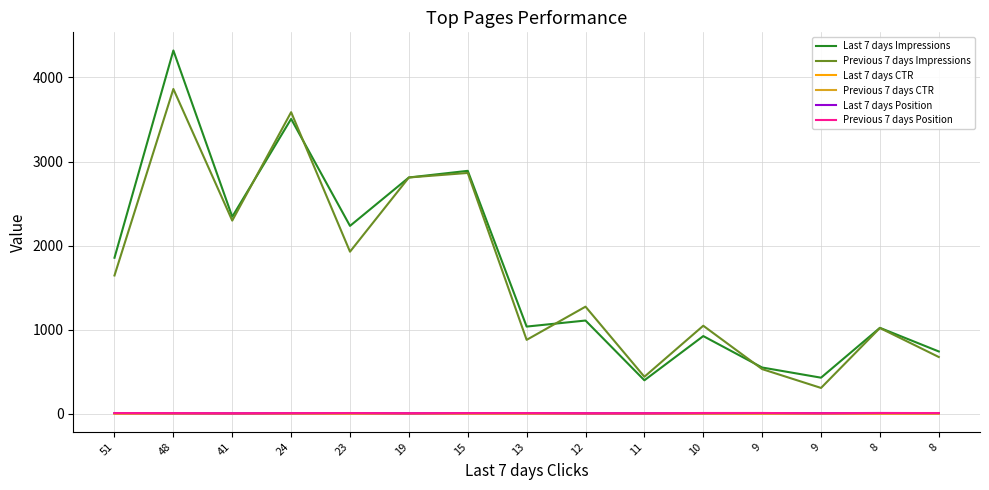

Between 23 and 11, which series saw the biggest shift?

Last 7 days Impressions